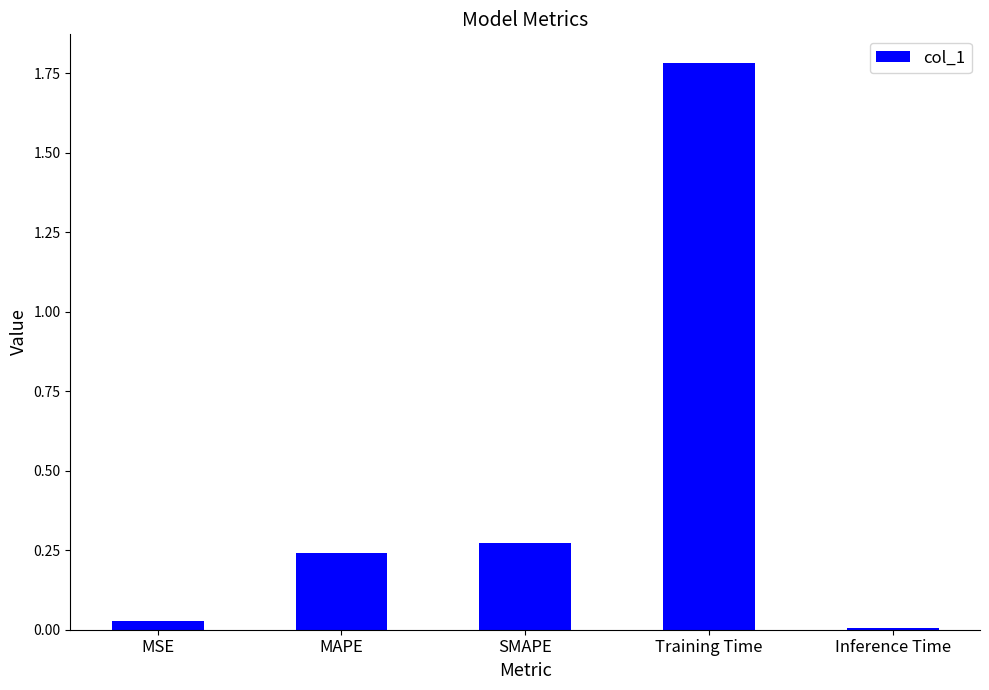

Rank the categories by value from lowest to highest.

Inference Time, MSE, MAPE, SMAPE, Training Time